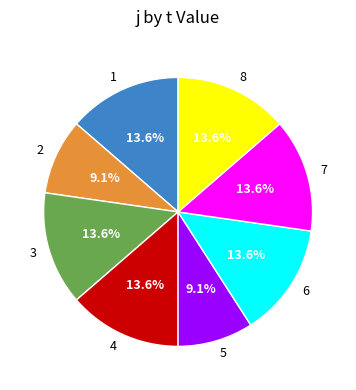

Approximately how many times larger is the value at 7 compared to 2?

1.5